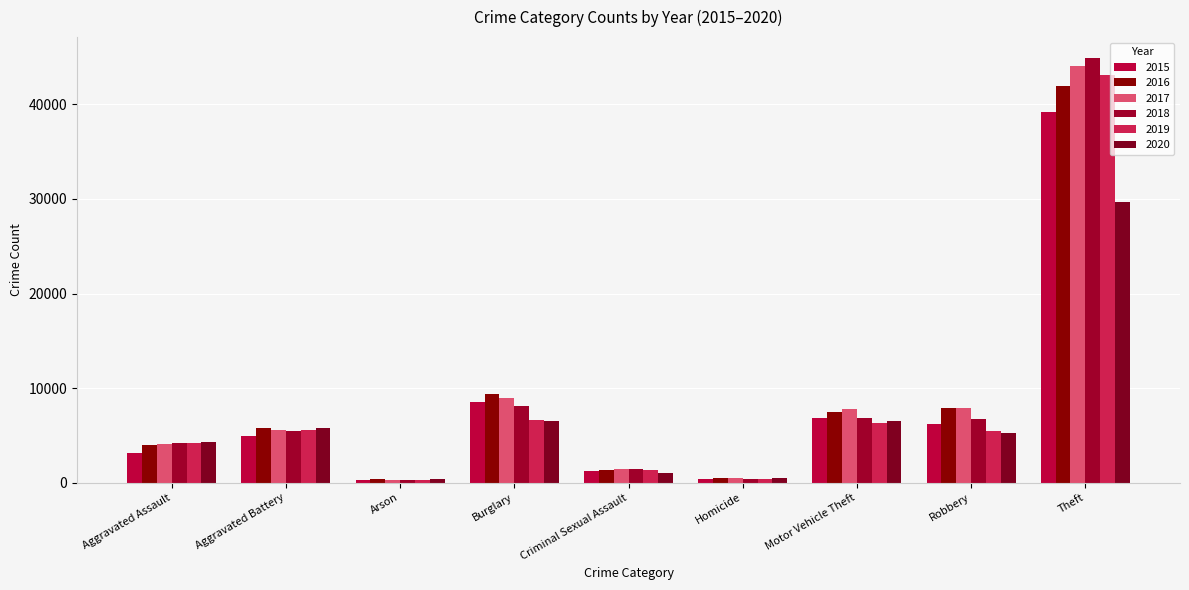

What is the sum of all 2017 values?

80652